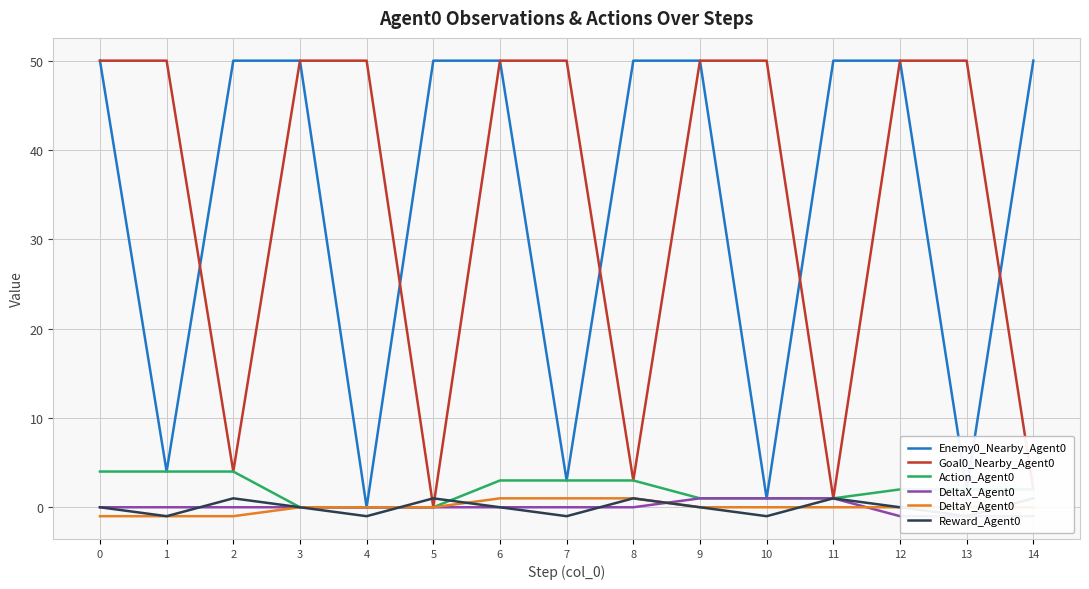

What is the total value across all series at 1?

56